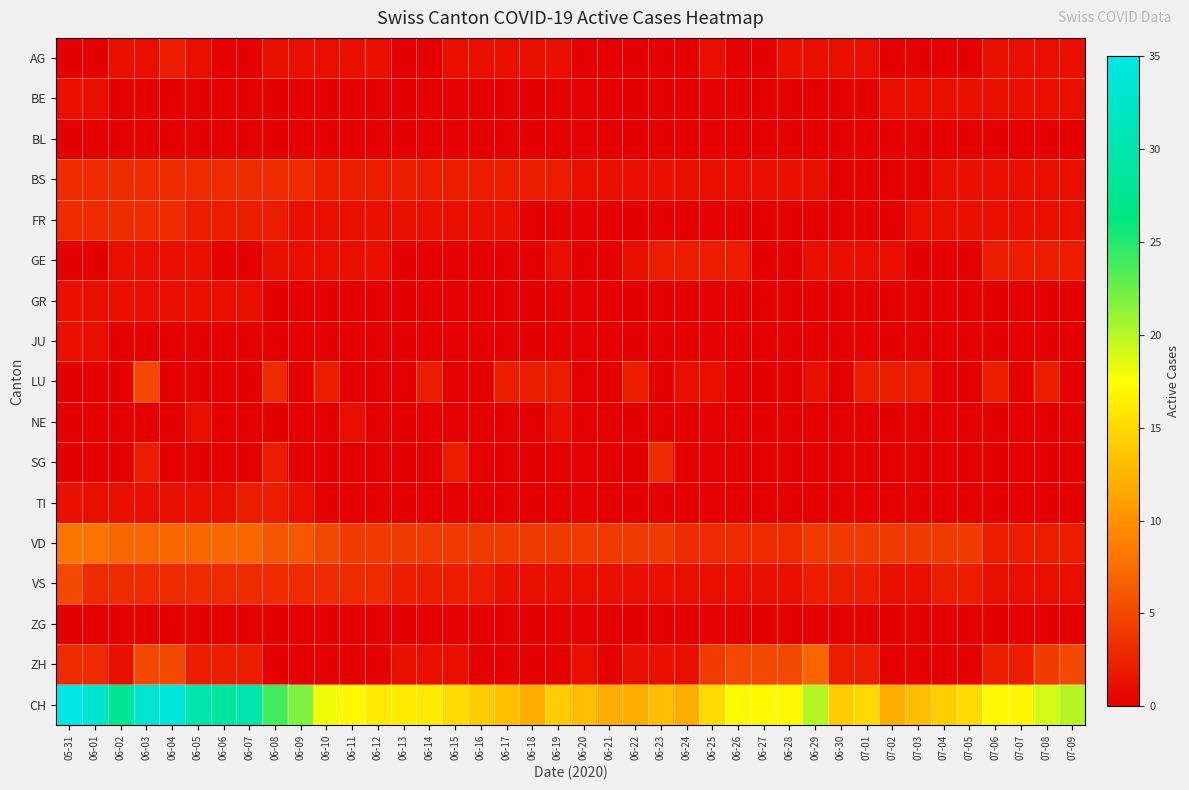

Reading left to right, extract all data points from this chart.

AG: 05-31=0	06-01=0	06-02=1	06-03=1	06-04=2	06-05=1	06-06=0	06-07=0	06-08=1	06-09=1	06-10=1	06-11=1	06-12=1	06-13=0	06-14=0	06-15=1	06-16=1	06-17=1	06-18=1	06-19=1	06-20=0	06-21=0	06-22=0	06-23=0	06-24=0	06-25=1	06-26=0	06-27=0	06-28=1	06-29=1	06-30=1	07-01=1	07-02=0	07-03=0	07-04=0	07-05=0	07-06=1	07-07=1	07-08=1	07-09=1
BE: 05-31=1	06-01=1	06-02=0	06-03=0	06-04=0	06-05=0	06-06=0	06-07=0	06-08=0	06-09=0	06-10=0	06-11=0	06-12=0	06-13=0	06-14=0	06-15=0	06-16=0	06-17=0	06-18=0	06-19=0	06-20=0	06-21=0	06-22=0	06-23=0	06-24=0	06-25=0	06-26=0	06-27=0	06-28=0	06-29=0	06-30=0	07-01=0	07-02=1	07-03=1	07-04=1	07-05=1	07-06=1	07-07=1	07-08=1	07-09=1
BL: 05-31=0	06-01=0	06-02=0	06-03=0	06-04=0	06-05=0	06-06=0	06-07=0	06-08=0	06-09=0	06-10=0	06-11=0	06-12=0	06-13=0	06-14=0	06-15=0	06-16=0	06-17=0	06-18=0	06-19=0	06-20=0	06-21=0	06-22=0	06-23=0	06-24=0	06-25=0	06-26=0	06-27=0	06-28=0	06-29=0	06-30=0	07-01=0	07-02=0	07-03=0	07-04=0	07-05=0	07-06=0	07-07=0	07-08=0	07-09=0
BS: 05-31=3	06-01=3	06-02=3	06-03=3	06-04=3	06-05=3	06-06=3	06-07=3	06-08=3	06-09=3	06-10=2	06-11=2	06-12=2	06-13=2	06-14=2	06-15=2	06-16=2	06-17=2	06-18=2	06-19=2	06-20=1	06-21=1	06-22=1	06-23=1	06-24=1	06-25=1	06-26=1	06-27=1	06-28=1	06-29=1	06-30=0	07-01=0	07-02=0	07-03=0	07-04=1	07-05=1	07-06=1	07-07=1	07-08=1	07-09=1
FR: 05-31=3	06-01=3	06-02=3	06-03=3	06-04=3	06-05=2	06-06=2	06-07=2	06-08=2	06-09=1	06-10=1	06-11=1	06-12=1	06-13=1	06-14=1	06-15=1	06-16=1	06-17=1	06-18=0	06-19=0	06-20=0	06-21=0	06-22=0	06-23=0	06-24=0	06-25=0	06-26=0	06-27=0	06-28=0	06-29=0	06-30=0	07-01=0	07-02=0	07-03=1	07-04=1	07-05=1	07-06=1	07-07=1	07-08=1	07-09=1
GE: 05-31=0	06-01=0	06-02=1	06-03=1	06-04=1	06-05=1	06-06=0	06-07=0	06-08=1	06-09=1	06-10=1	06-11=1	06-12=1	06-13=0	06-14=0	06-15=0	06-16=0	06-17=0	06-18=0	06-19=1	06-20=0	06-21=0	06-22=1	06-23=2	06-24=2	06-25=2	06-26=2	06-27=0	06-28=0	06-29=1	06-30=1	07-01=1	07-02=1	07-03=0	07-04=0	07-05=0	07-06=2	07-07=2	07-08=2	07-09=2
GR: 05-31=1	06-01=1	06-02=1	06-03=1	06-04=1	06-05=1	06-06=1	06-07=1	06-08=0	06-09=0	06-10=0	06-11=0	06-12=0	06-13=0	06-14=0	06-15=0	06-16=0	06-17=0	06-18=0	06-19=0	06-20=0	06-21=0	06-22=0	06-23=0	06-24=0	06-25=0	06-26=0	06-27=0	06-28=0	06-29=0	06-30=0	07-01=0	07-02=0	07-03=0	07-04=0	07-05=0	07-06=0	07-07=0	07-08=0	07-09=0
JU: 05-31=1	06-01=1	06-02=0	06-03=0	06-04=0	06-05=0	06-06=0	06-07=0	06-08=0	06-09=0	06-10=0	06-11=0	06-12=0	06-13=0	06-14=0	06-15=0	06-16=0	06-17=0	06-18=0	06-19=0	06-20=0	06-21=0	06-22=0	06-23=0	06-24=0	06-25=0	06-26=0	06-27=0	06-28=0	06-29=0	06-30=0	07-01=0	07-02=0	07-03=0	07-04=0	07-05=0	07-06=0	07-07=0	07-08=0	07-09=0
LU: 05-31=0	06-01=0	06-02=0	06-03=5	06-04=0	06-05=0	06-06=0	06-07=0	06-08=3	06-09=0	06-10=2	06-11=0	06-12=0	06-13=0	06-14=2	06-15=0	06-16=0	06-17=2	06-18=2	06-19=2	06-20=0	06-21=0	06-22=2	06-23=0	06-24=1	06-25=1	06-26=0	06-27=0	06-28=0	06-29=1	06-30=0	07-01=2	07-02=2	07-03=2	07-04=0	07-05=0	07-06=2	07-07=0	07-08=2	07-09=0
NE: 05-31=0	06-01=0	06-02=0	06-03=0	06-04=0	06-05=1	06-06=0	06-07=0	06-08=0	06-09=0	06-10=0	06-11=1	06-12=0	06-13=0	06-14=0	06-15=0	06-16=0	06-17=0	06-18=0	06-19=1	06-20=0	06-21=0	06-22=0	06-23=0	06-24=0	06-25=0	06-26=0	06-27=0	06-28=0	06-29=0	06-30=0	07-01=0	07-02=0	07-03=0	07-04=0	07-05=0	07-06=0	07-07=0	07-08=0	07-09=0
SG: 05-31=0	06-01=0	06-02=0	06-03=2	06-04=0	06-05=0	06-06=0	06-07=0	06-08=2	06-09=0	06-10=0	06-11=0	06-12=0	06-13=0	06-14=0	06-15=2	06-16=0	06-17=0	06-18=0	06-19=0	06-20=0	06-21=0	06-22=0	06-23=3	06-24=0	06-25=0	06-26=0	06-27=0	06-28=0	06-29=0	06-30=0	07-01=0	07-02=0	07-03=0	07-04=0	07-05=0	07-06=0	07-07=0	07-08=0	07-09=0
TI: 05-31=1	06-01=1	06-02=1	06-03=1	06-04=1	06-05=1	06-06=1	06-07=2	06-08=2	06-09=1	06-10=0	06-11=0	06-12=0	06-13=0	06-14=0	06-15=0	06-16=0	06-17=0	06-18=0	06-19=0	06-20=0	06-21=0	06-22=0	06-23=0	06-24=0	06-25=0	06-26=0	06-27=0	06-28=0	06-29=0	06-30=0	07-01=0	07-02=0	07-03=0	07-04=0	07-05=0	07-06=0	07-07=0	07-08=0	07-09=0
VD: 05-31=8	06-01=8	06-02=7	06-03=7	06-04=7	06-05=7	06-06=7	06-07=7	06-08=6	06-09=6	06-10=5	06-11=4	06-12=4	06-13=4	06-14=4	06-15=4	06-16=4	06-17=4	06-18=4	06-19=4	06-20=4	06-21=4	06-22=4	06-23=4	06-24=3	06-25=3	06-26=3	06-27=3	06-28=3	06-29=4	06-30=4	07-01=4	07-02=4	07-03=4	07-04=4	07-05=4	07-06=2	07-07=2	07-08=2	07-09=2
VS: 05-31=5	06-01=3	06-02=3	06-03=3	06-04=3	06-05=3	06-06=3	06-07=3	06-08=3	06-09=3	06-10=3	06-11=3	06-12=3	06-13=2	06-14=2	06-15=2	06-16=2	06-17=1	06-18=1	06-19=1	06-20=1	06-21=1	06-22=1	06-23=1	06-24=1	06-25=1	06-26=1	06-27=1	06-28=1	06-29=2	06-30=2	07-01=2	07-02=1	07-03=1	07-04=2	07-05=2	07-06=1	07-07=1	07-08=1	07-09=1
ZG: 05-31=0	06-01=0	06-02=0	06-03=0	06-04=0	06-05=0	06-06=0	06-07=0	06-08=0	06-09=0	06-10=0	06-11=0	06-12=0	06-13=0	06-14=0	06-15=0	06-16=0	06-17=0	06-18=0	06-19=0	06-20=0	06-21=0	06-22=0	06-23=0	06-24=0	06-25=0	06-26=0	06-27=0	06-28=0	06-29=0	06-30=0	07-01=0	07-02=0	07-03=0	07-04=0	07-05=0	07-06=0	07-07=0	07-08=0	07-09=0
ZH: 05-31=3	06-01=3	06-02=1	06-03=5	06-04=5	06-05=2	06-06=2	06-07=2	06-08=0	06-09=0	06-10=0	06-11=0	06-12=0	06-13=1	06-14=1	06-15=1	06-16=0	06-17=0	06-18=0	06-19=0	06-20=1	06-21=0	06-22=1	06-23=1	06-24=1	06-25=4	06-26=5	06-27=5	06-28=5	06-29=7	06-30=2	07-01=2	07-02=0	07-03=0	07-04=0	07-05=0	07-06=2	07-07=2	07-08=4	07-09=5
CH: 05-31=35	06-01=33	06-02=28	06-03=33	06-04=34	06-05=30	06-06=29	06-07=30	06-08=24	06-09=22	06-10=18	06-11=17	06-12=16	06-13=16	06-14=16	06-15=15	06-16=14	06-17=13	06-18=12	06-19=14	06-20=13	06-21=12	06-22=12	06-23=13	06-24=12	06-25=15	06-26=17	06-27=17	06-28=17	06-29=20	06-30=14	07-01=15	07-02=12	07-03=13	07-04=14	07-05=15	07-06=17	07-07=17	07-08=19	07-09=20